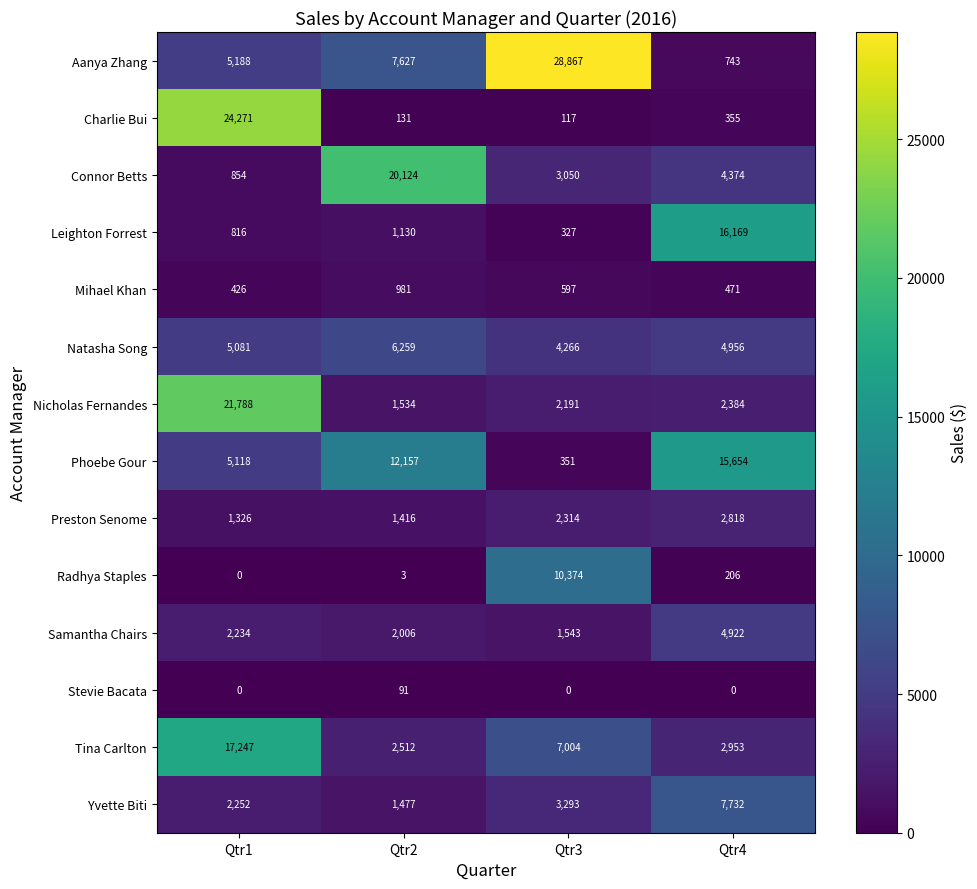

What is the difference between the maximum and minimum values in the Samantha Chairs series?

3379